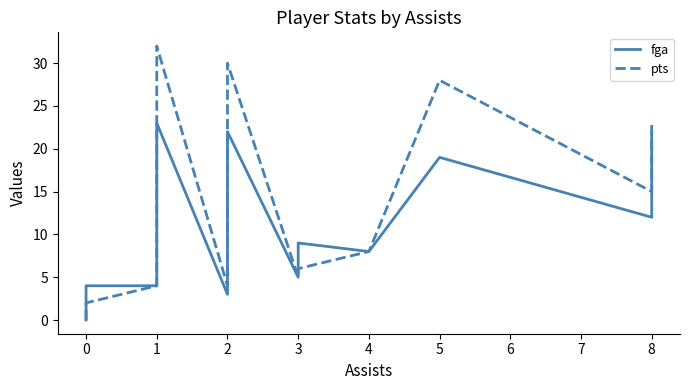

True or false: pts and fga intersect in this chart.

False